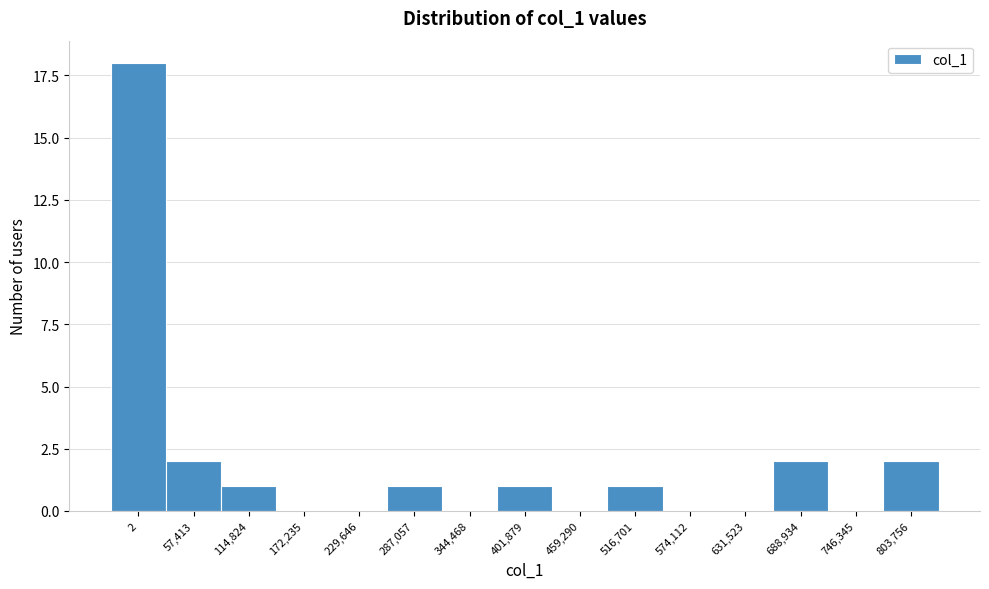

Reading left to right, transcribe all the data shown in this chart.

2=18	57,413=2	114,824=1	172,235=0	229,646=0	287,057=1	344,468=0	401,879=1	459,290=0	516,701=1	574,112=0	631,523=0	688,934=2	746,345=0	803,756=2